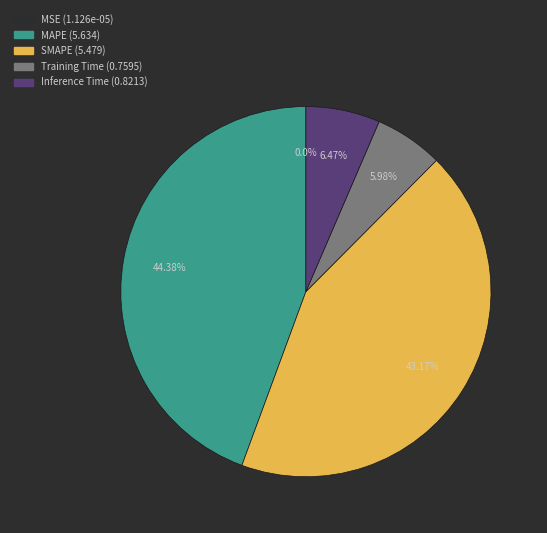

Do SMAPE and MAPE together represent more than half of the pie?

Yes